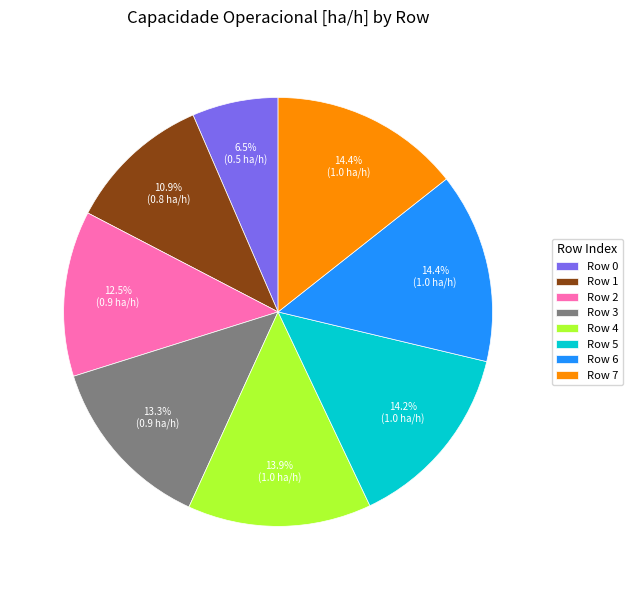

Combined, do Row 0 and Row 3 account for over 50%?

No